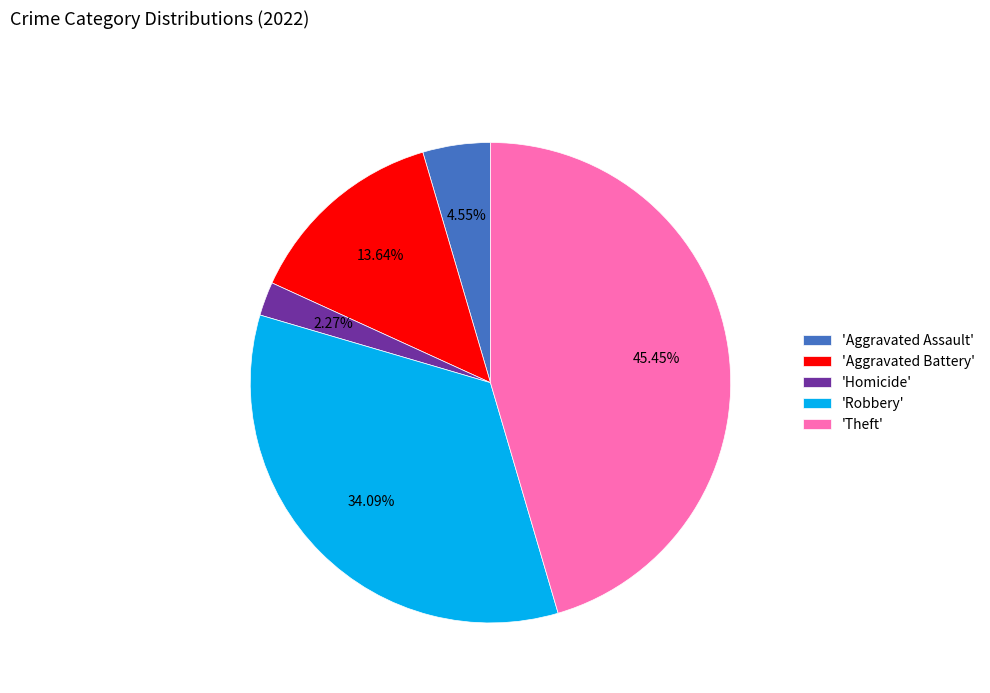

How many segments does this pie chart have?

5